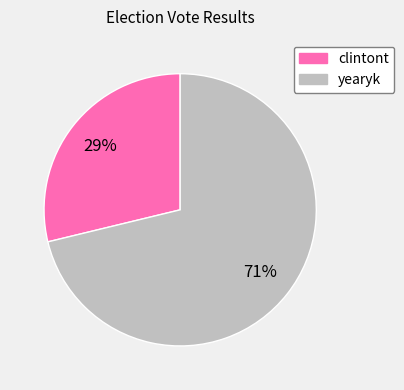

What is the majority slice?

yearyk